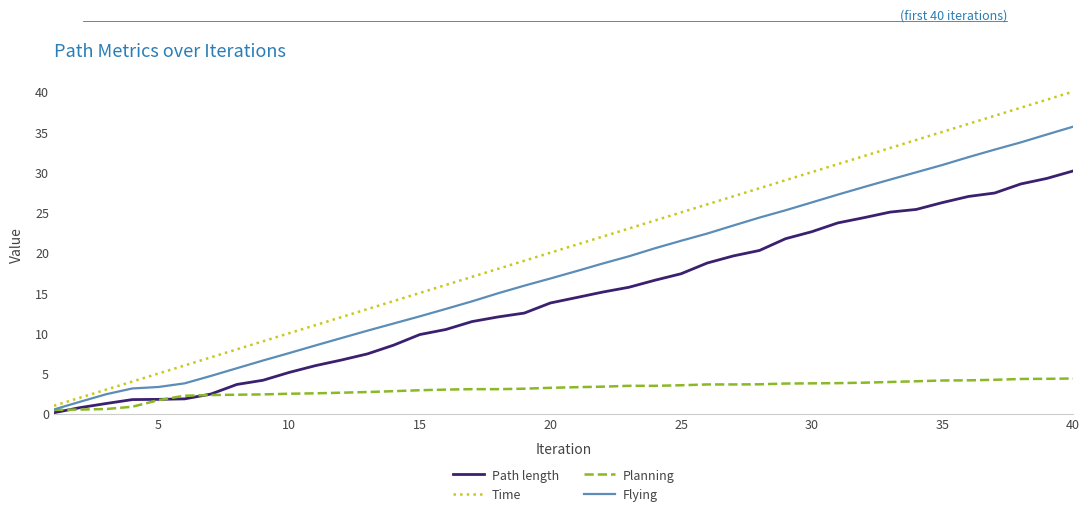

Which series has the largest total across all categories?

Time